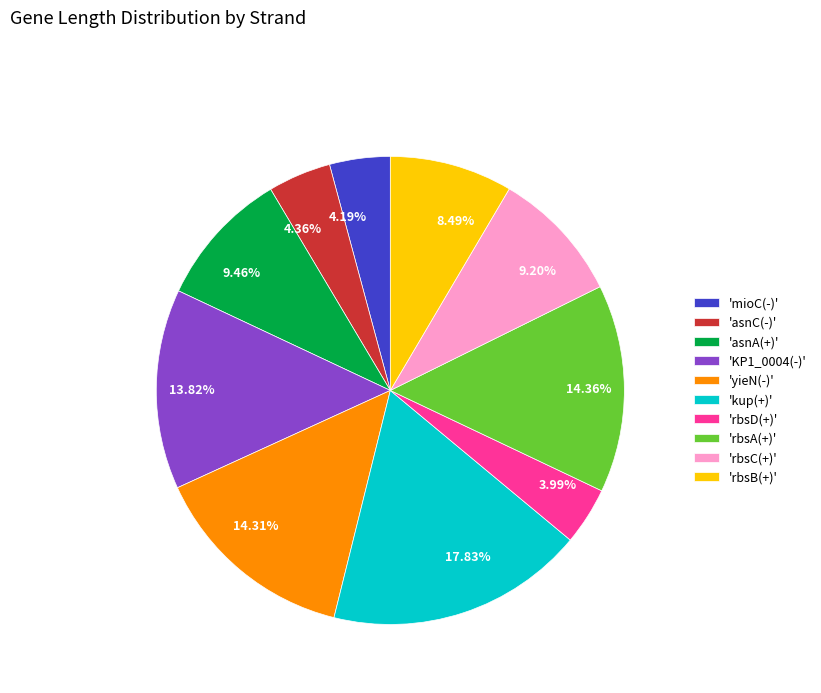

Is the sum of 14.31% and 4.19% greater than half?

No